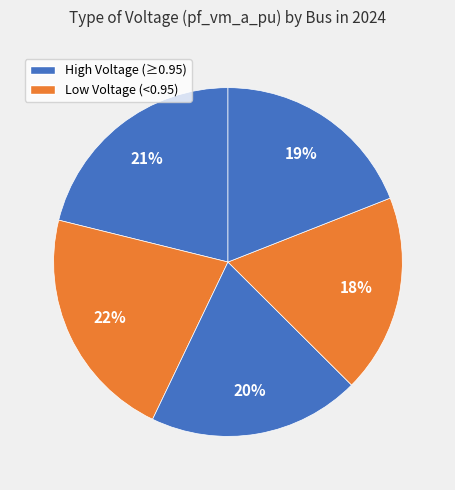

Count the number of slices in the pie.

5